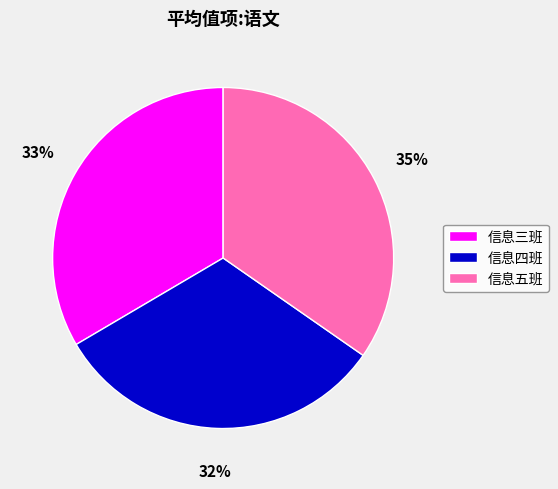

The 信息三班 slice represents 19% of the pie. True or false?

False